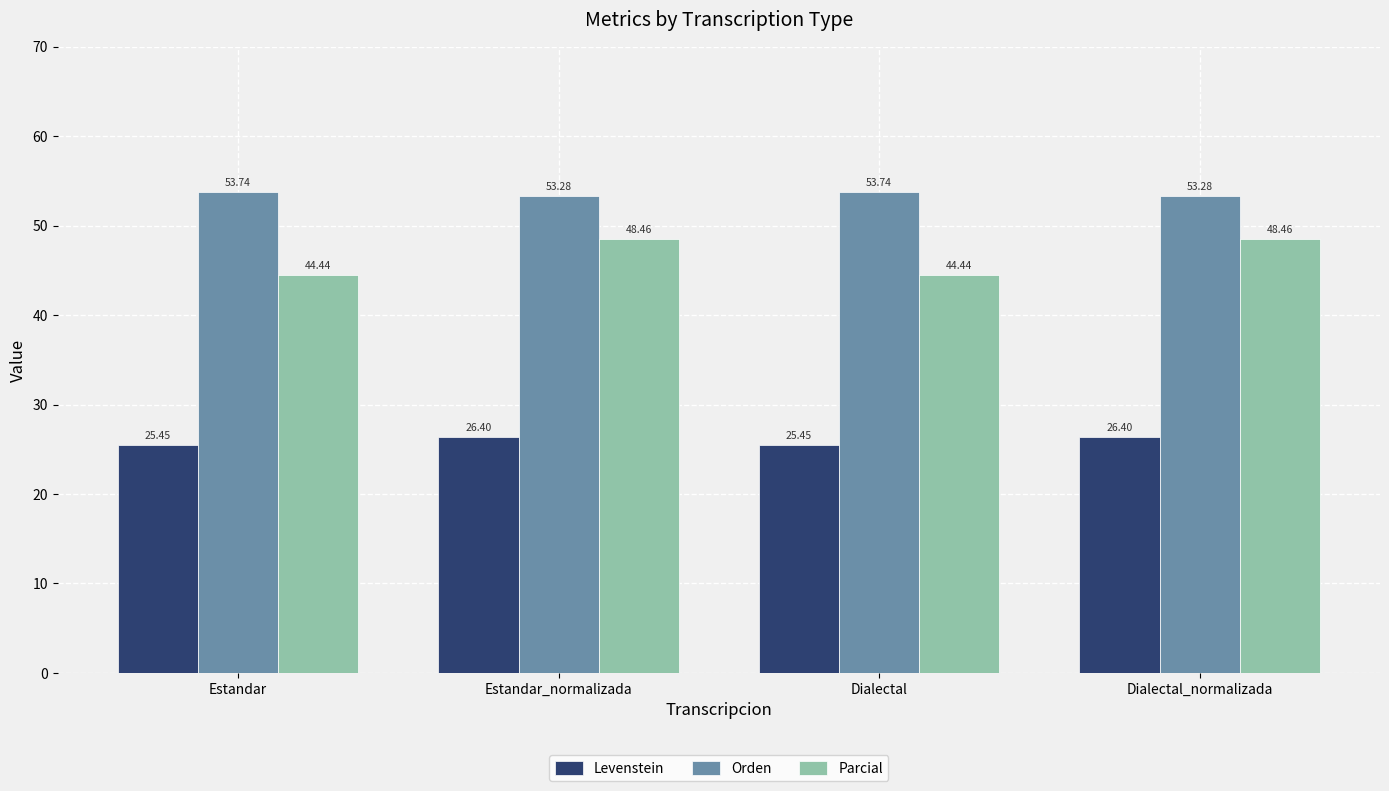

Where does the Parcial series first go above 48?

Estandar_normalizada